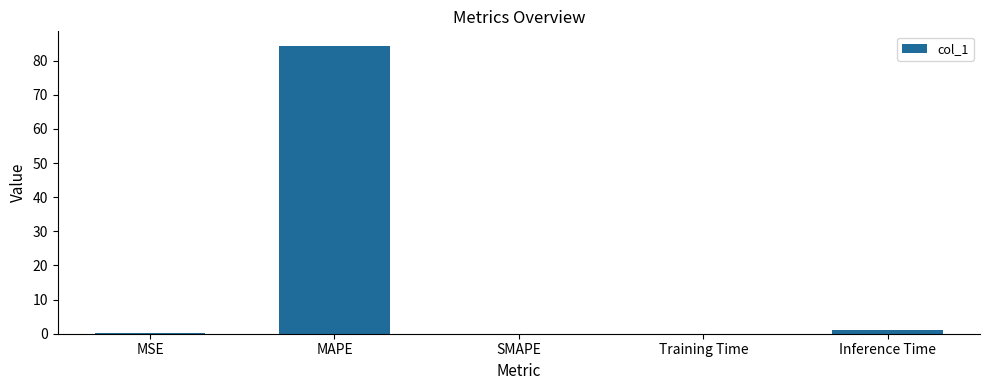

At which category does the chart reach its peak across all series?

MAPE